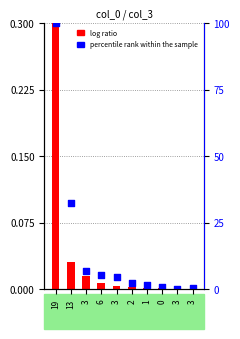

At how many categories does at least one series exceed 91?

1